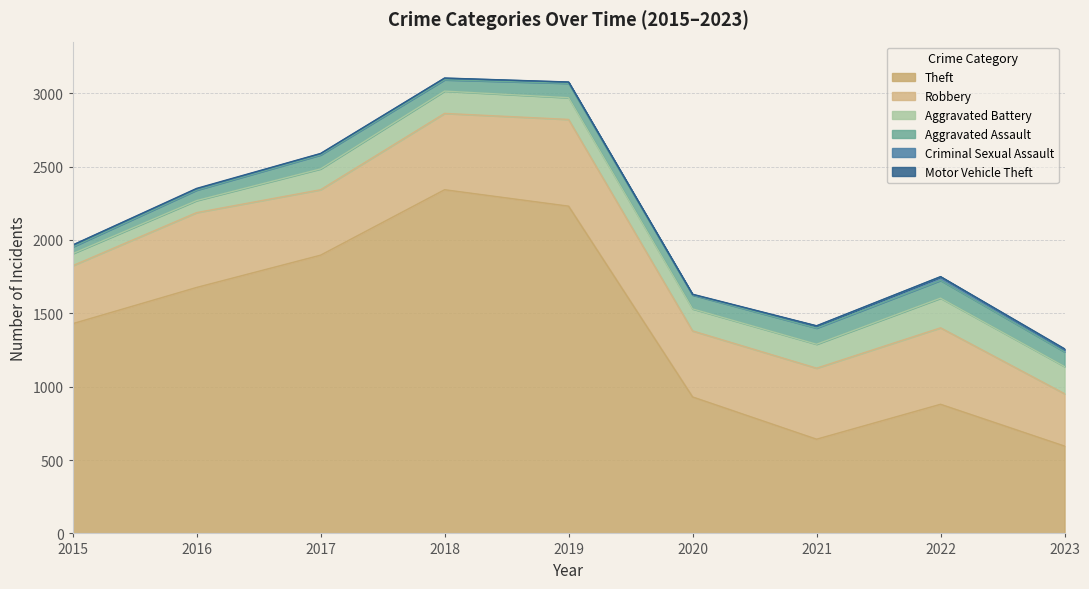

True or false: Criminal Sexual Assault and Aggravated Assault intersect in this chart.

False